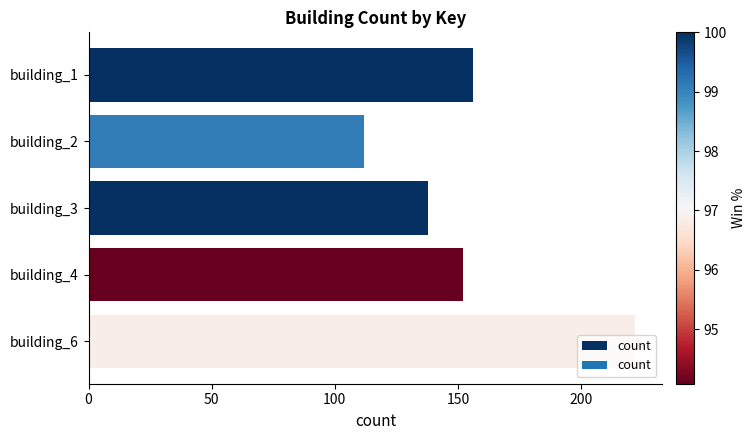

What is the ratio of the value at building_1 to the value at building_3?

1.1